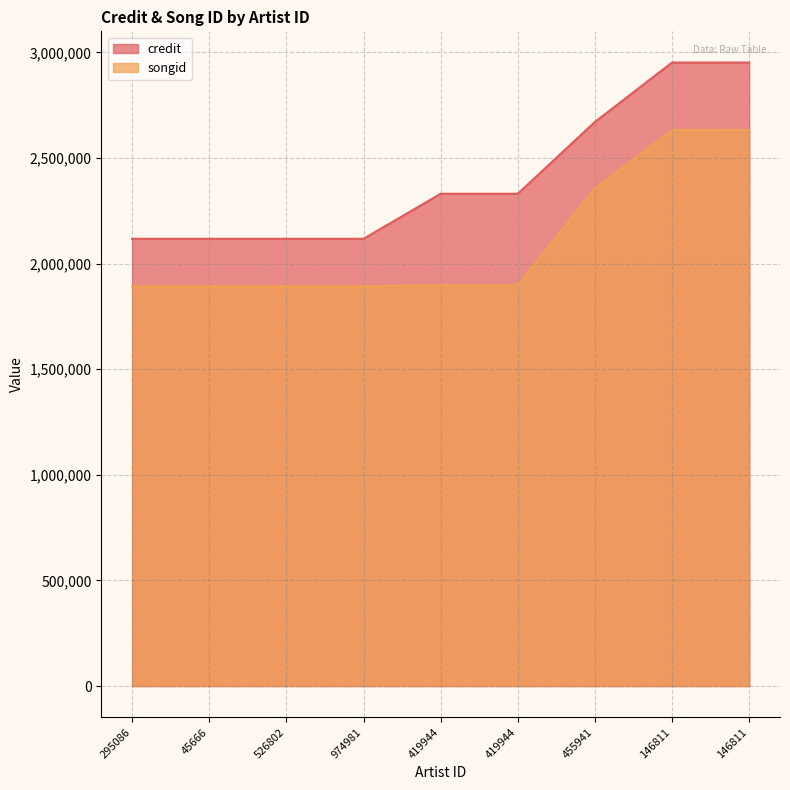

True or false: songid and credit cross at least once.

False